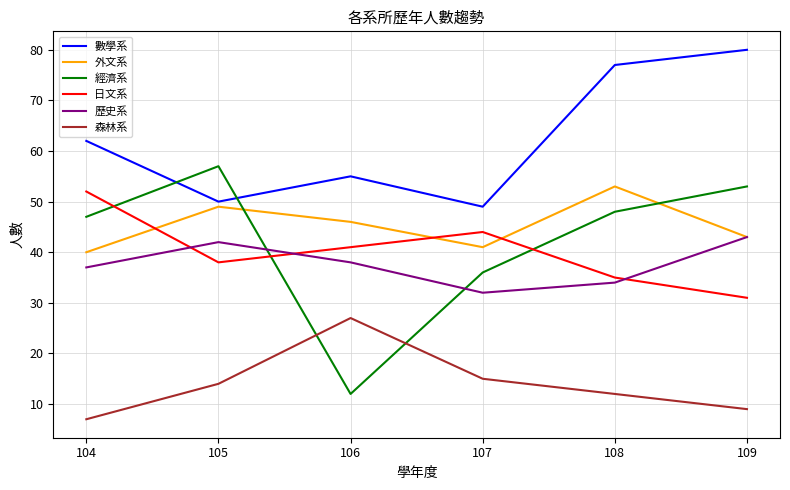

Reading left to right, what are all the values shown in this chart?

數學系: 62	50	55	49	77	80
外文系: 40	49	46	41	53	43
經濟系: 47	57	12	36	48	53
日文系: 52	38	41	44	35	31
歷史系: 37	42	38	32	34	43
森林系: 7	14	27	15	12	9